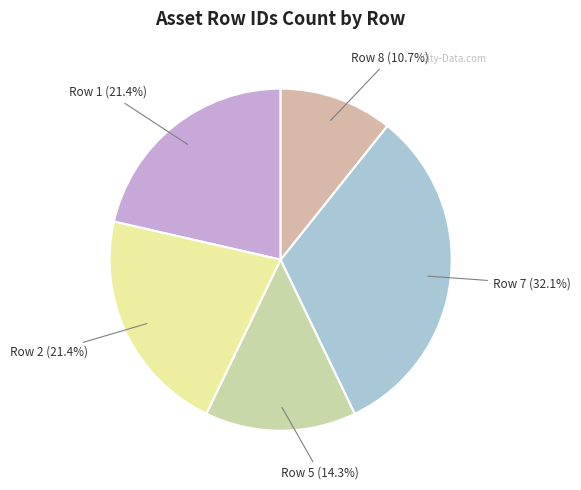

How many segments does this pie chart have?

5